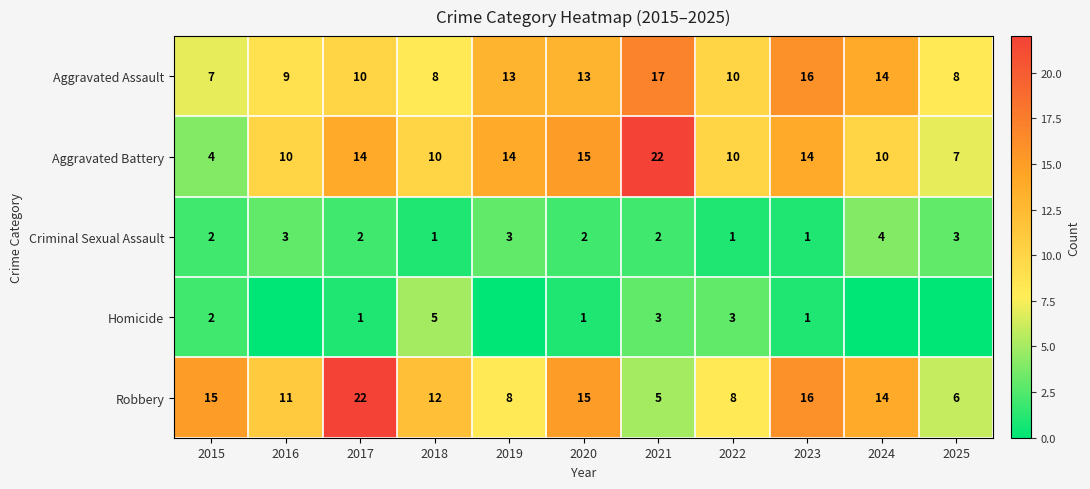

Which category has the lowest value across all series?

2016